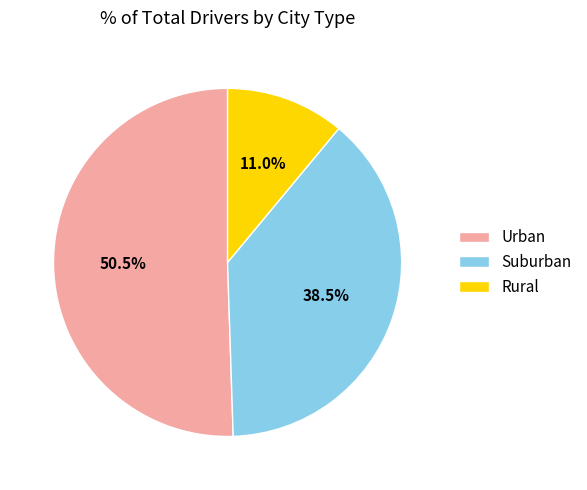

What percentage is NOT represented by Rural?

89.0%